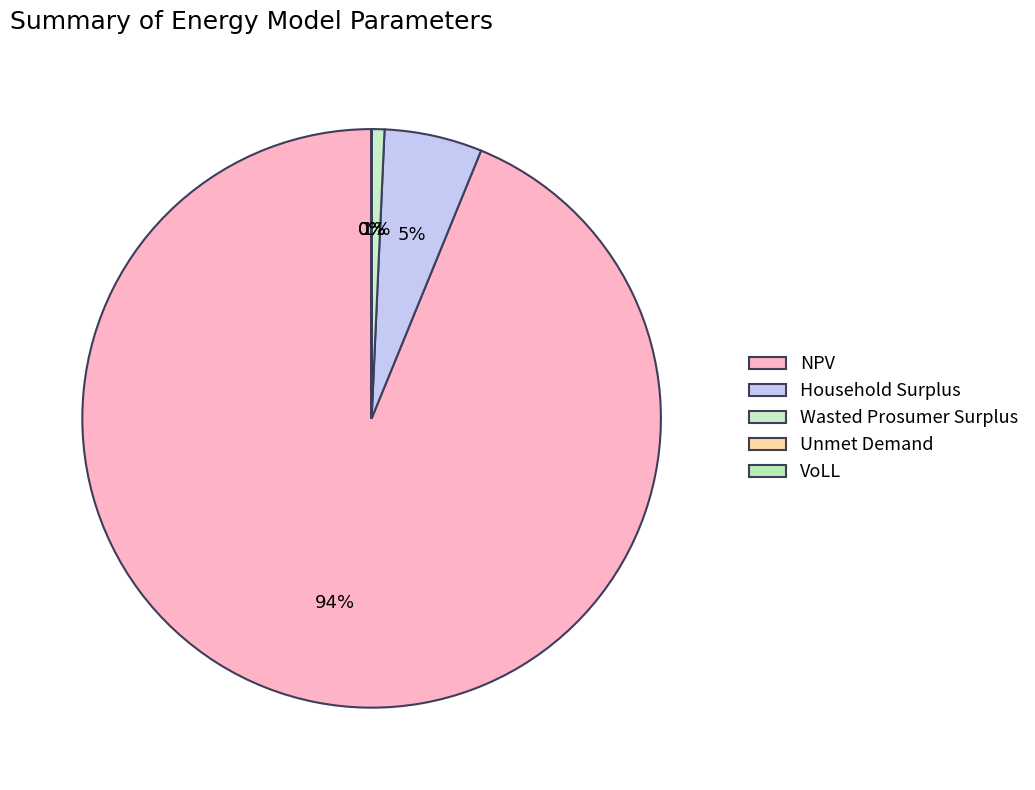

To the nearest percent, what is the difference between the Wasted Prosumer Surplus and VoLL slice percentages?

1%